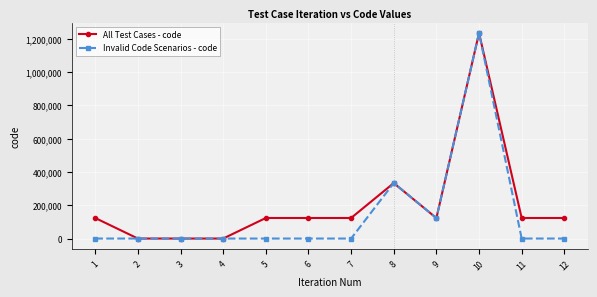

Is the value of All Test Cases - code at 12 greater than the value of Invalid Code Scenarios - code at 10?

No